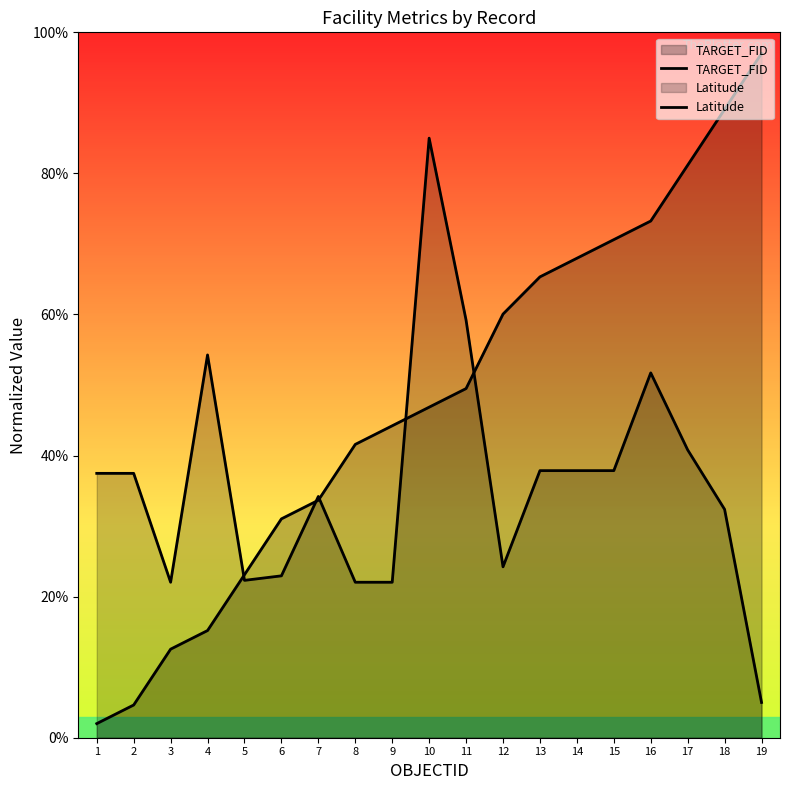

Reading right to left, transcribe all the data shown in this chart.

TARGET_FID: 97.0	89.1	81.2	73.2	70.6	68.0	65.3	60.1	49.5	46.9	44.2	41.6	33.7	31.0	23.1	15.2	12.6	4.6	2.0
Latitude: 5.0	32.4	40.8	51.7	37.9	37.9	37.9	24.2	59.2	85.0	22.0	22.0	34.2	23.0	22.3	54.3	22.0	37.5	37.5